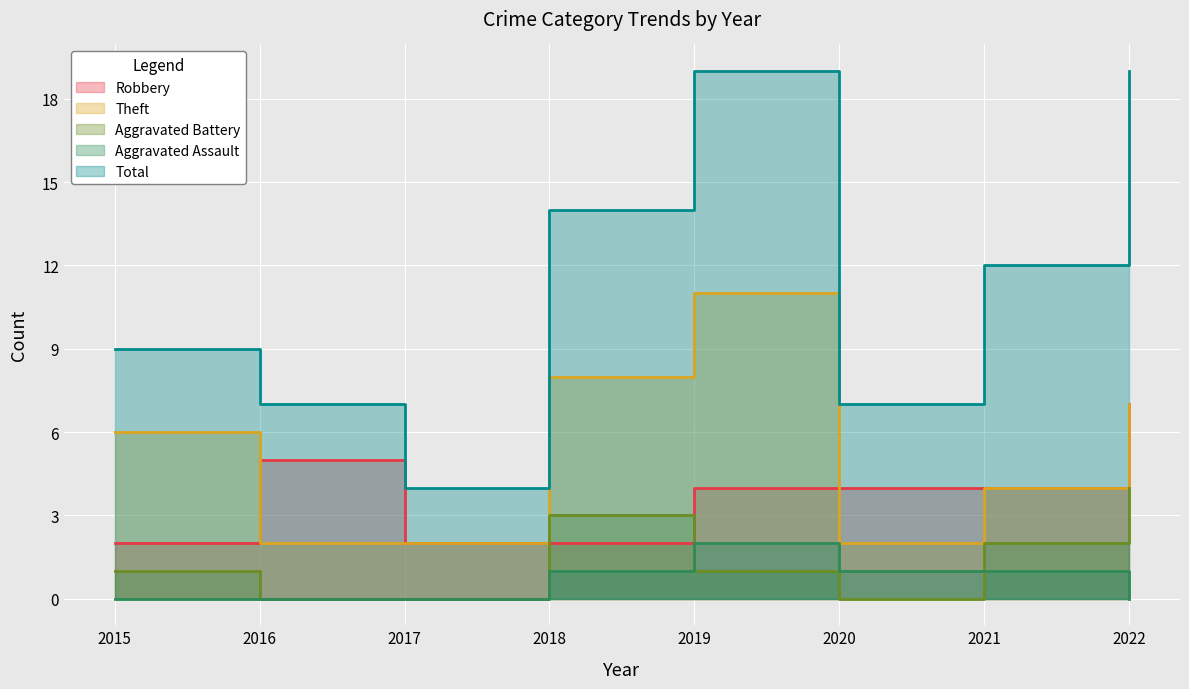

Count the number of data series in this chart.

5